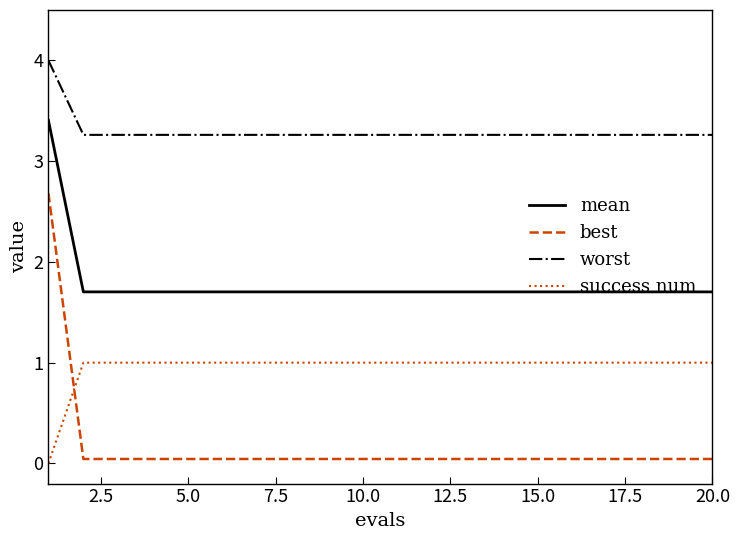

Does the chart display data point markers on the line(s)?

No